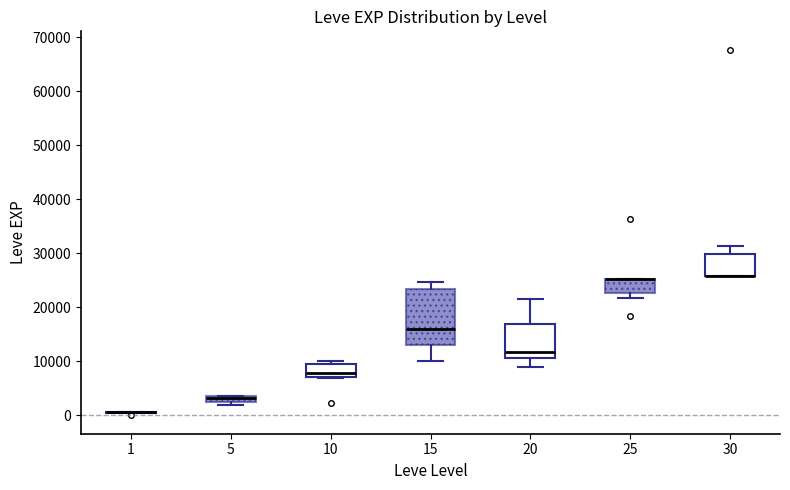

Which box is the tallest, from its lower edge to its upper edge?

15